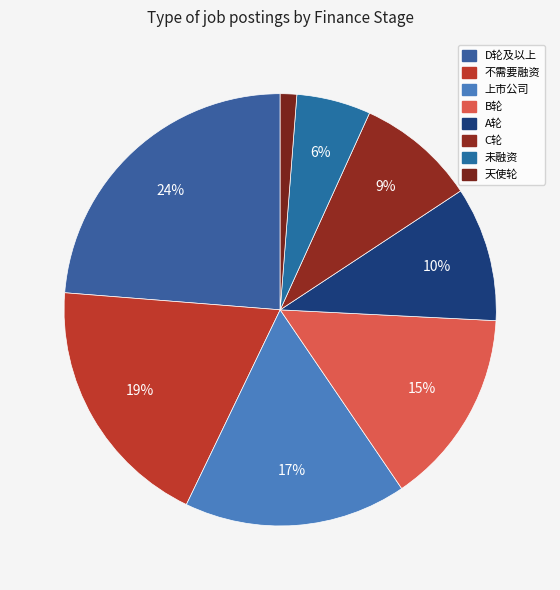

To the nearest percent, what percentage of the pie is A轮?

10%